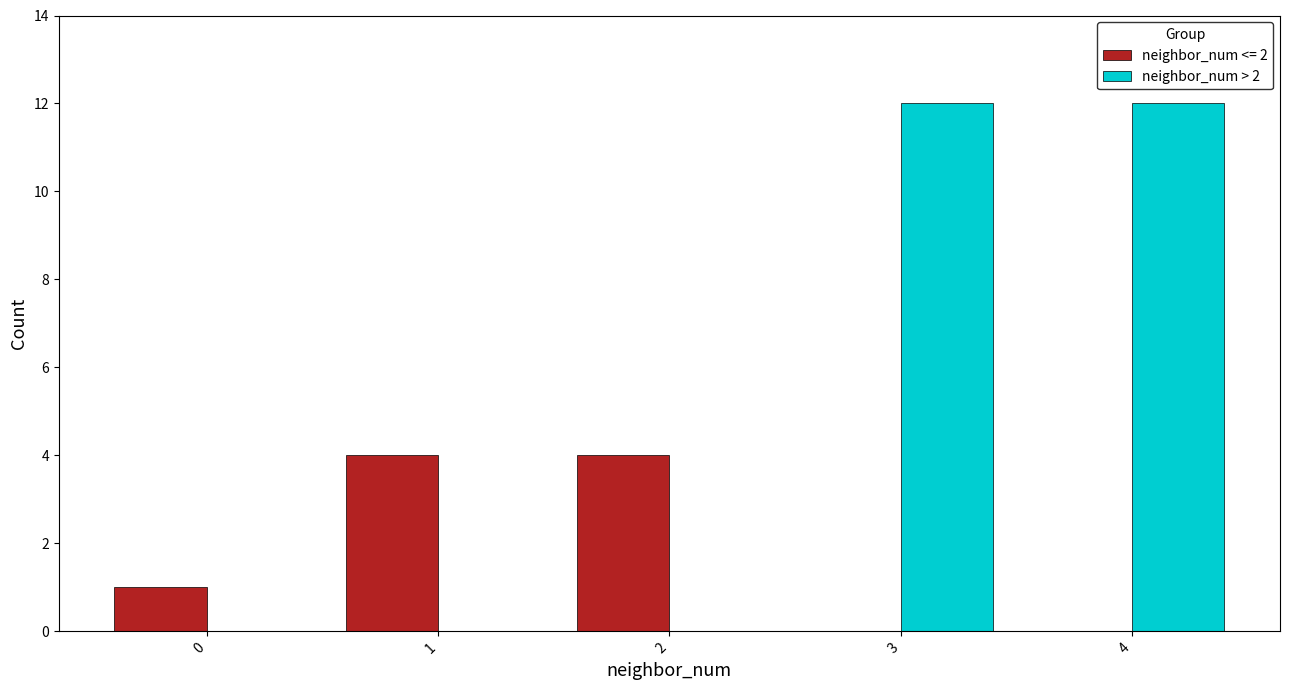

Reading right to left, transcribe all the data shown in this chart.

neighbor_num <= 2: 0	0	4	4	1
neighbor_num > 2: 12	12	0	0	0